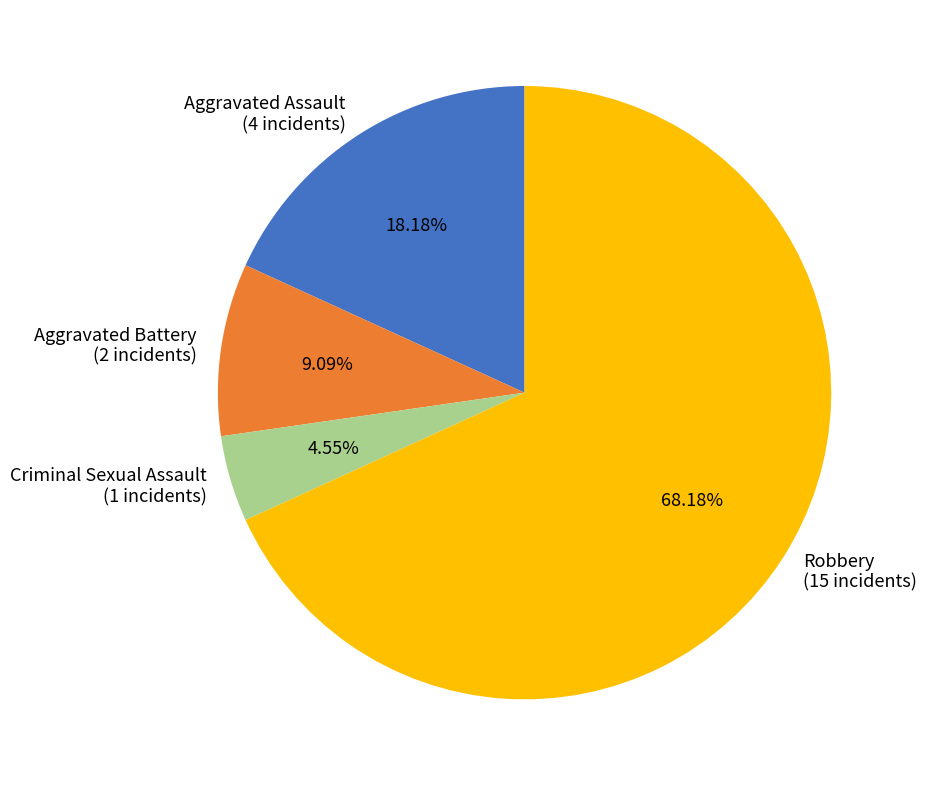

True or false: Aggravated Assault accounts for 12% of the total.

False